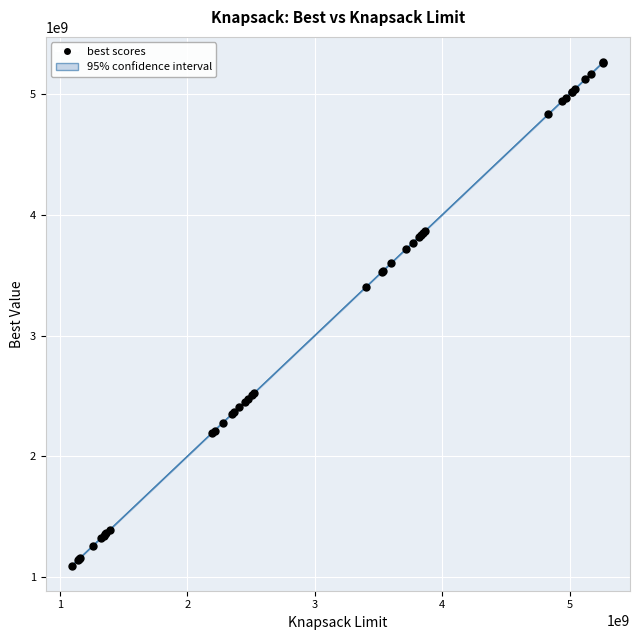

What is the maximum value shown in the chart?

5264465492.0